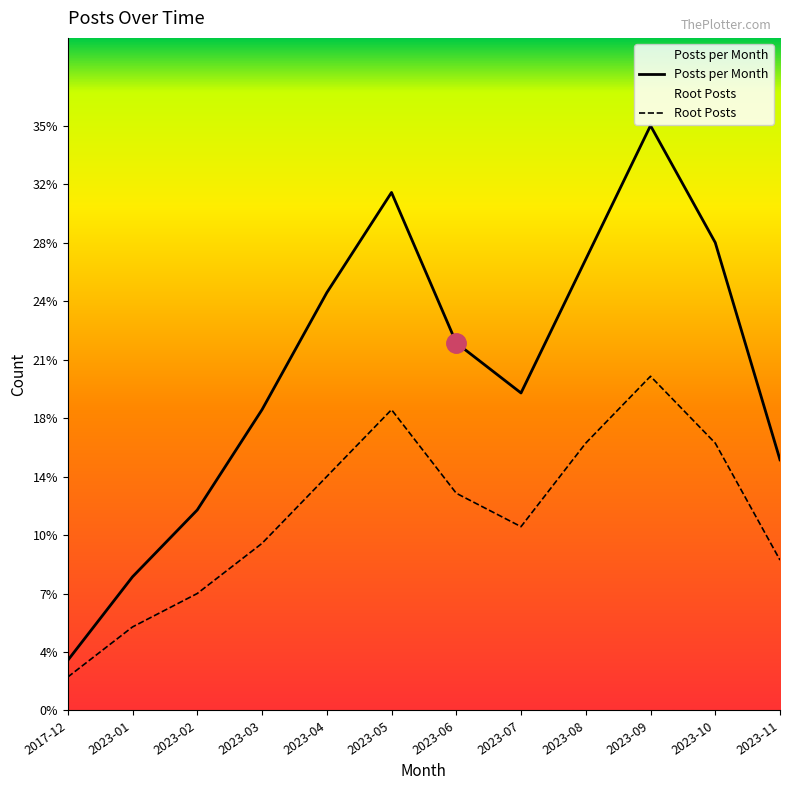

Where does the Root Posts series first go above 13?

2023-04